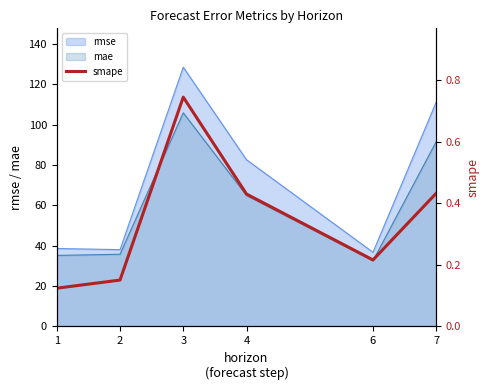

What is the change in value from 2 to 4?

+0.3